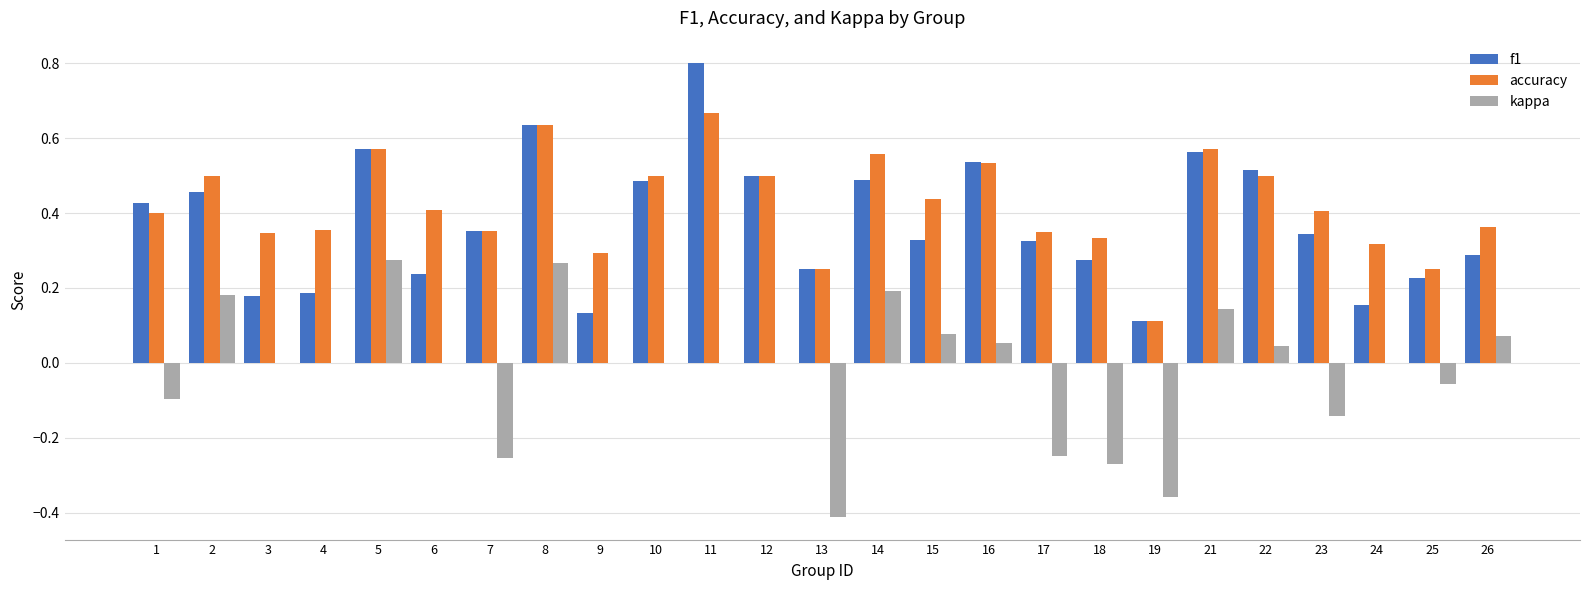

Count the accuracy values in the range 0 to 1.

25